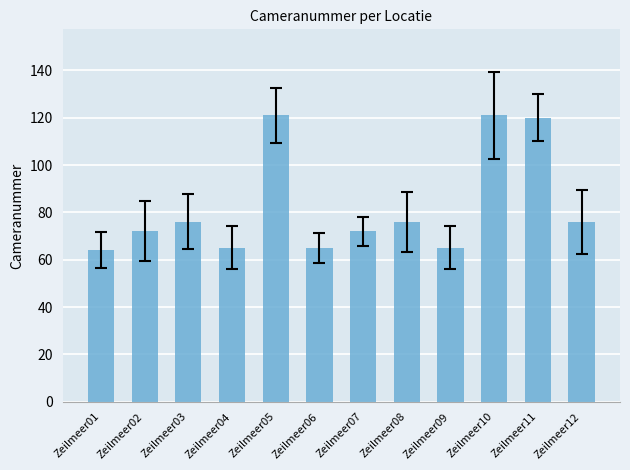

The value at Zeilmeer02 is 44. True or false?

False